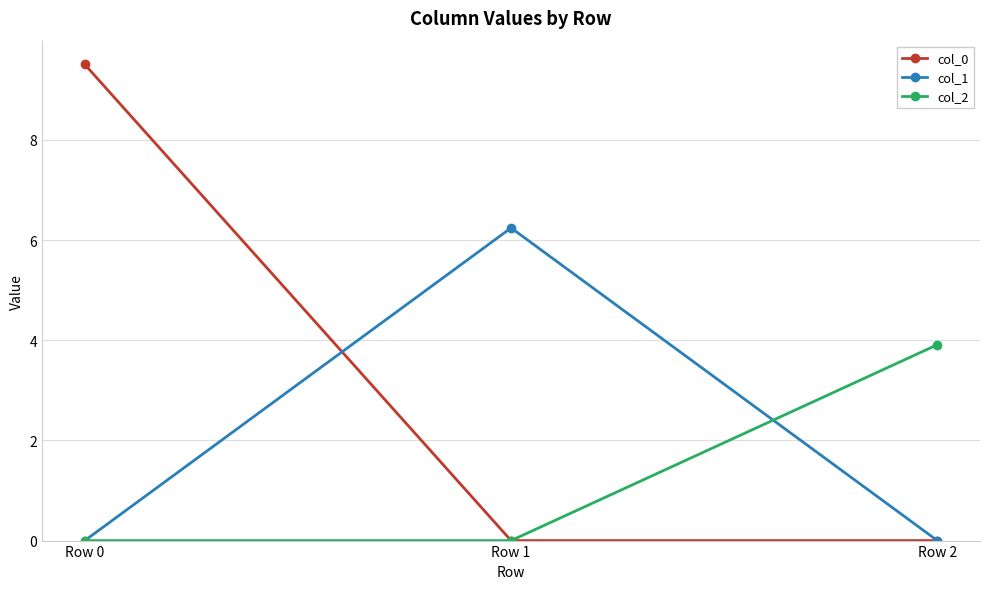

How many distinct data groups are displayed?

3